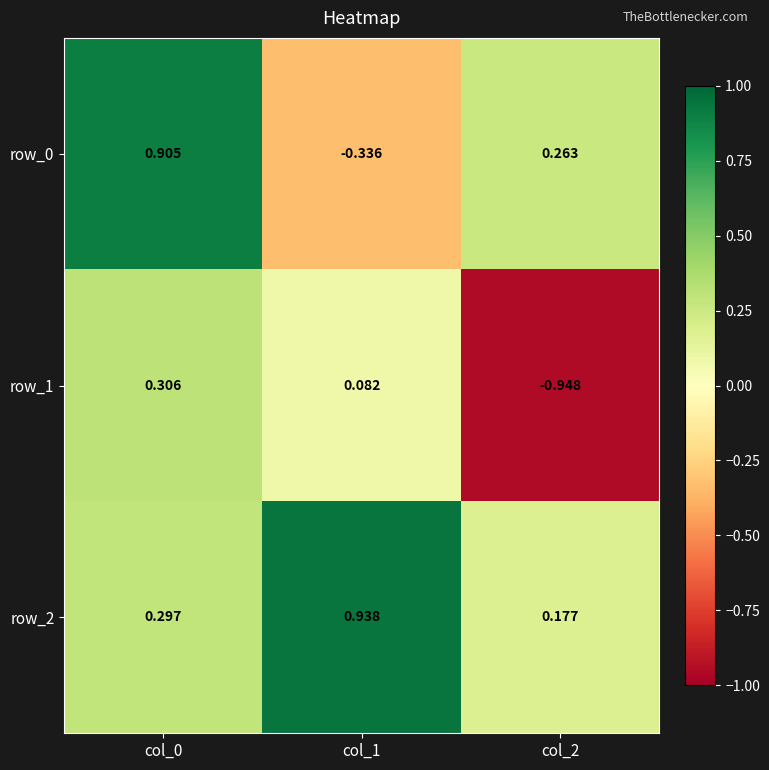

At which label is row_2 closest to 0?

col_2